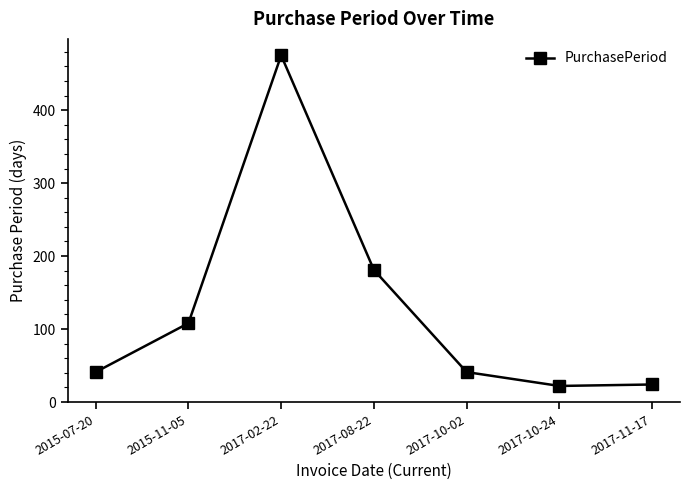

At which category does the chart reach its peak across all series?

2017-02-22